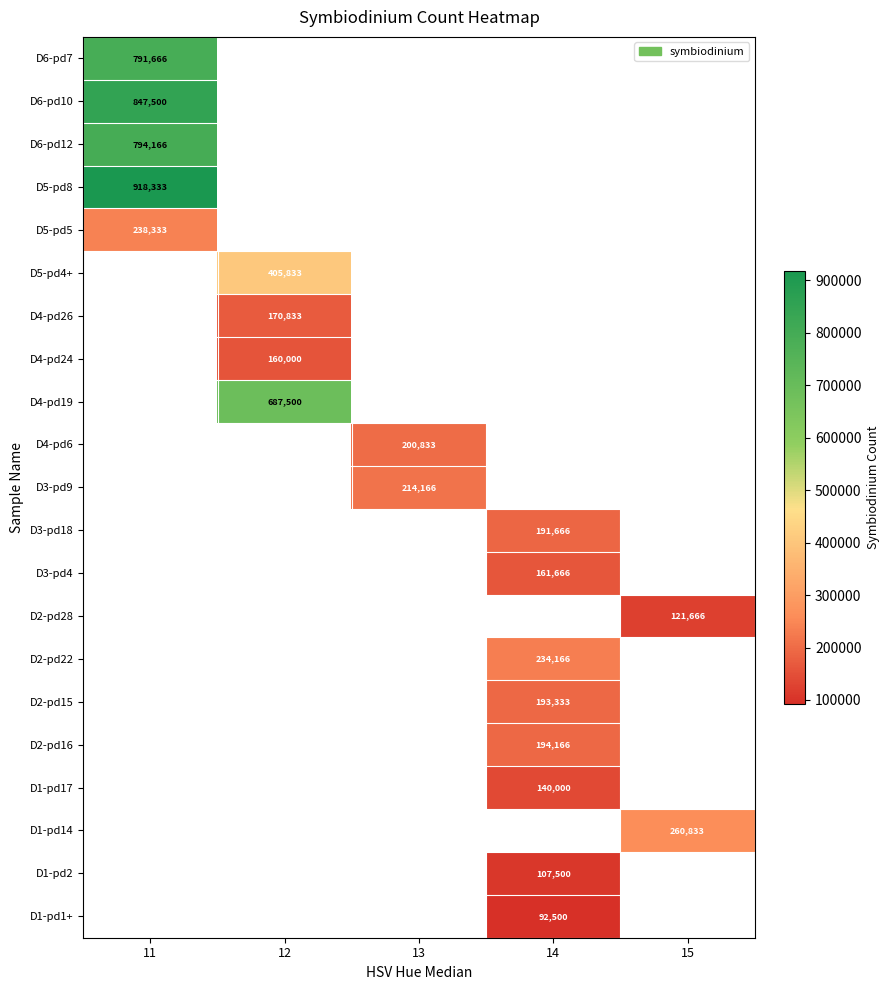

Where is D5-pd8 nearest to the value 918333?

11